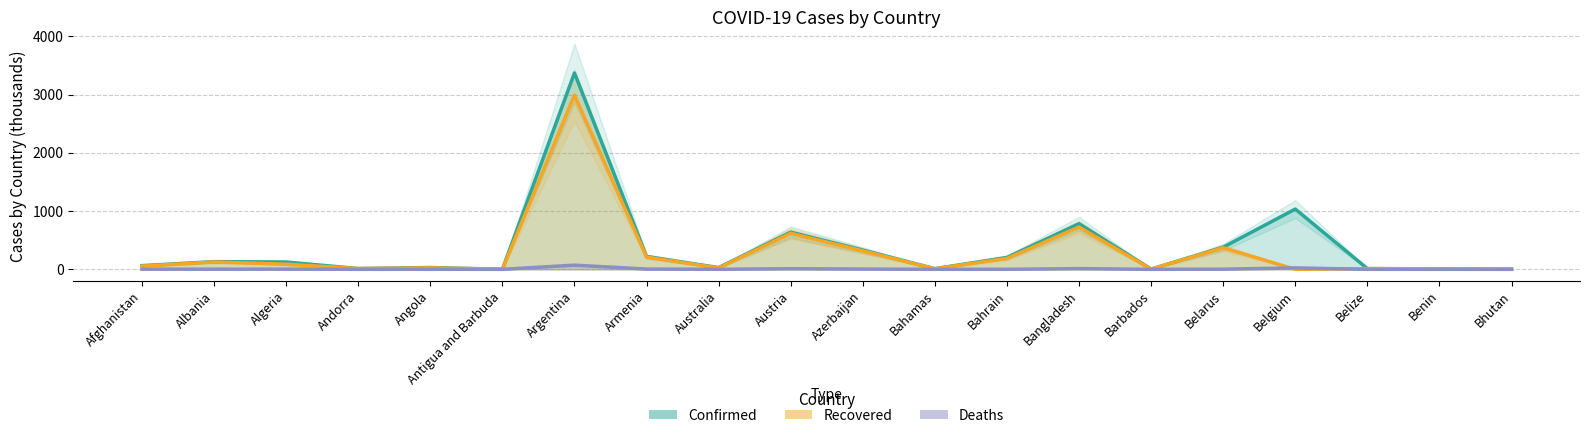

Which series changed the most between Angola and Bahrain?

Confirmed